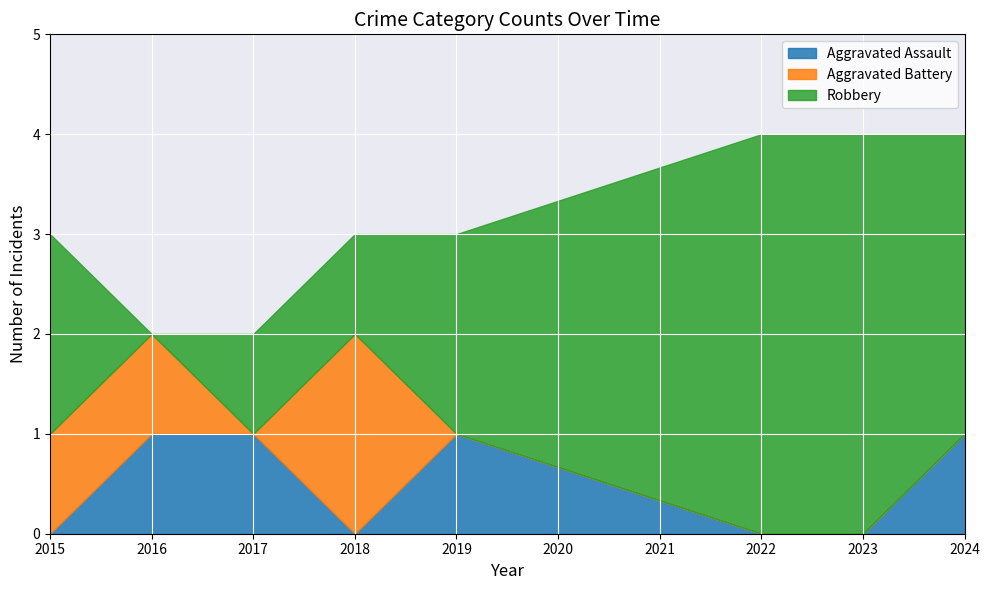

Reading right to left, what are all the values shown in this chart?

Aggravated Assault: 1	0	0	1	0	1	1	0
Aggravated Battery: 0	0	0	0	2	0	1	1
Robbery: 3	4	4	2	1	1	0	2